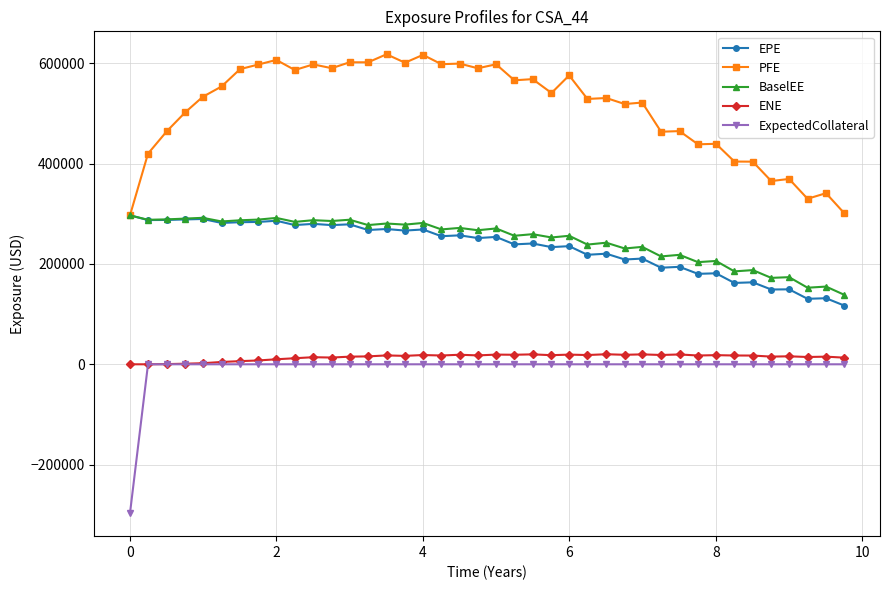

How many distinct data groups are displayed?

5